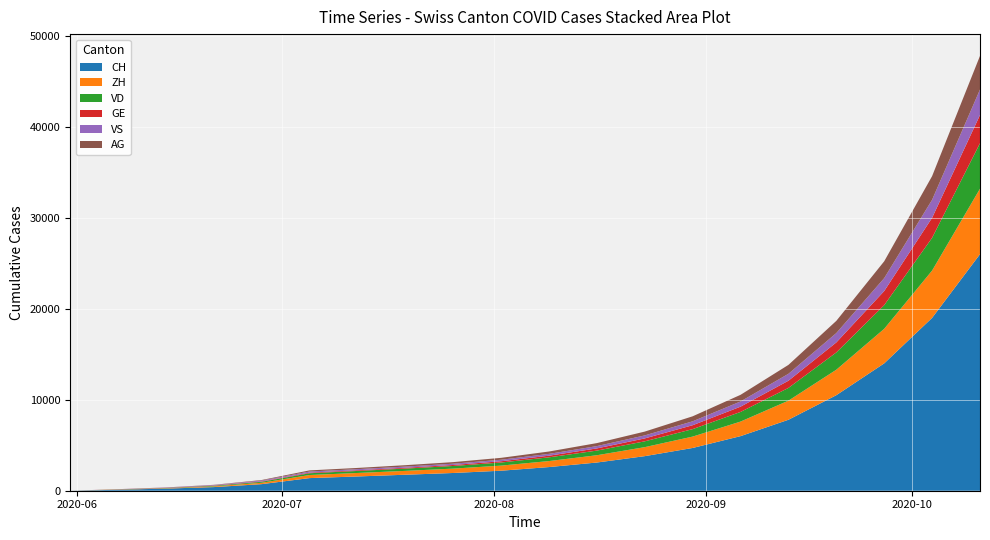

What is the highest value of the CH series?

26000